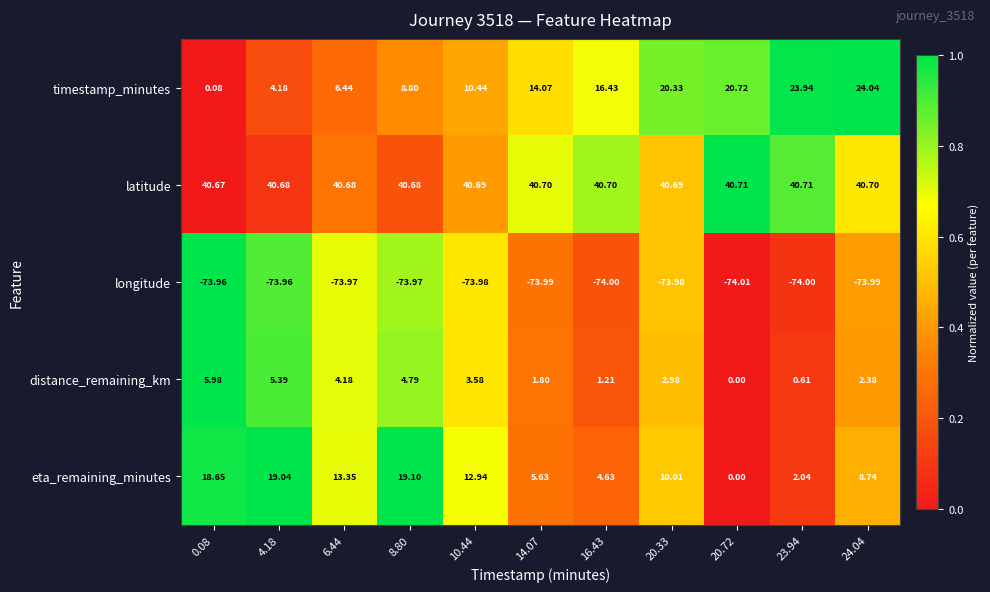

At 14.07, list the series in order from largest to smallest.

latitude, timestamp_minutes, eta_remaining_minutes, distance_remaining_km, longitude